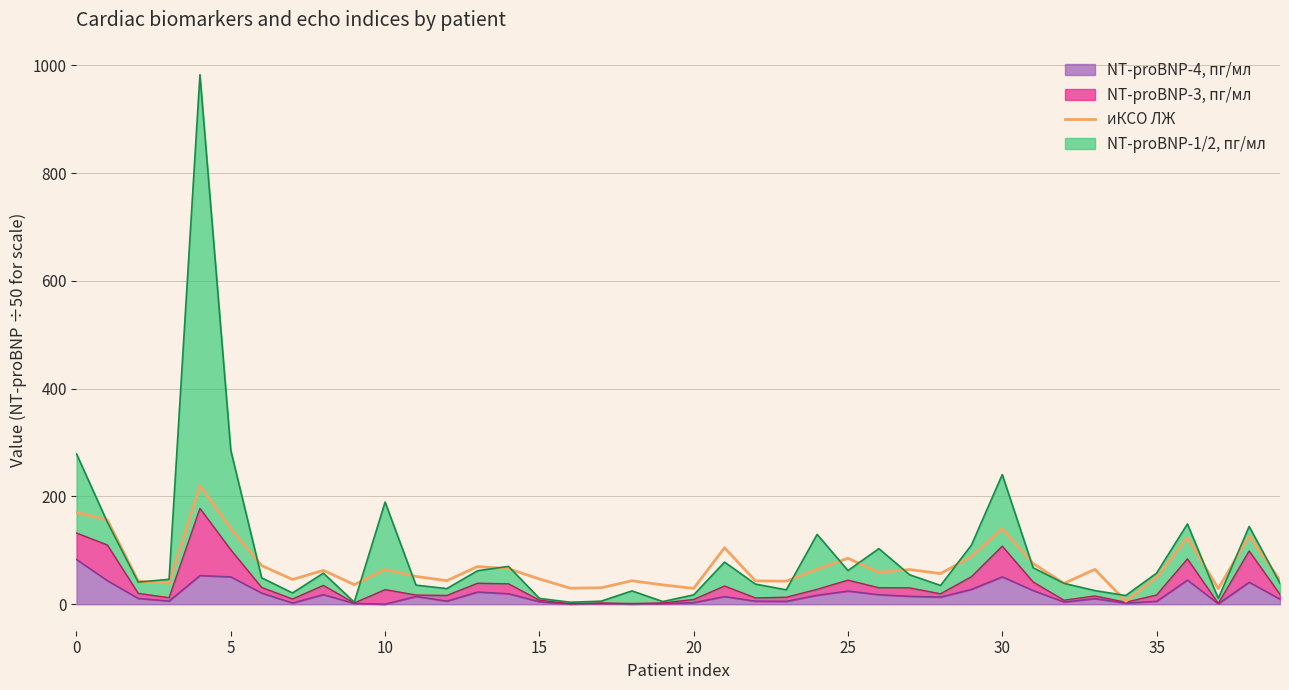

What is the sum of the values at 22 and 38?

170.2